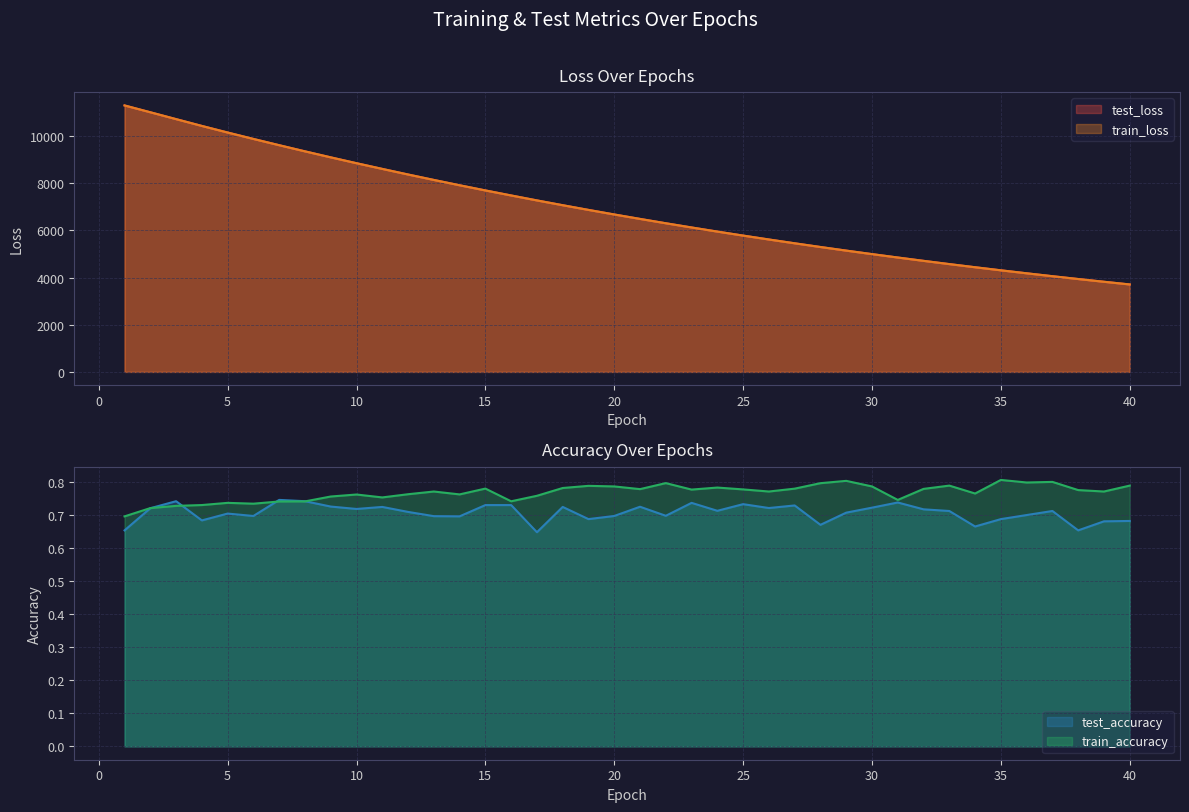

What is the sum of all train_accuracy values?

30.7